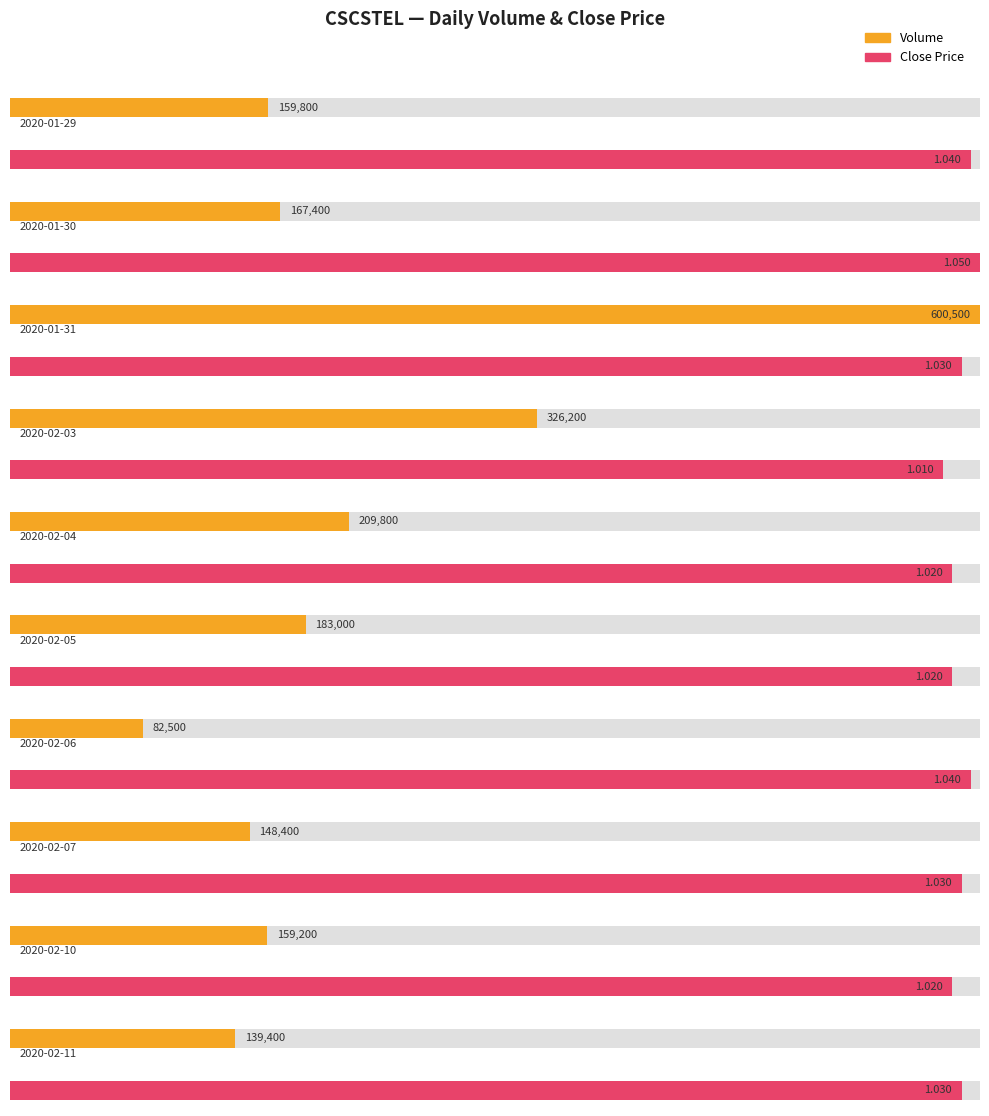

How many groups of bars are there?

10